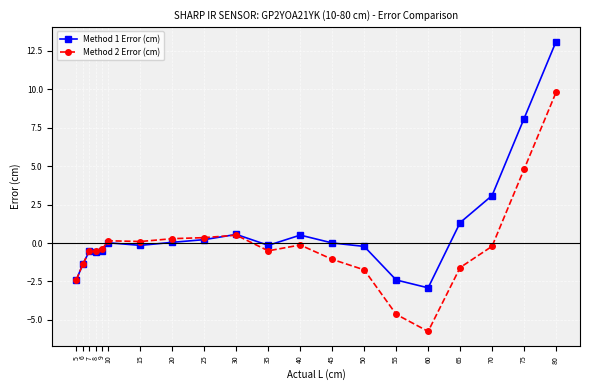

Read the Method 2 Error (cm) value at 30.

0.5